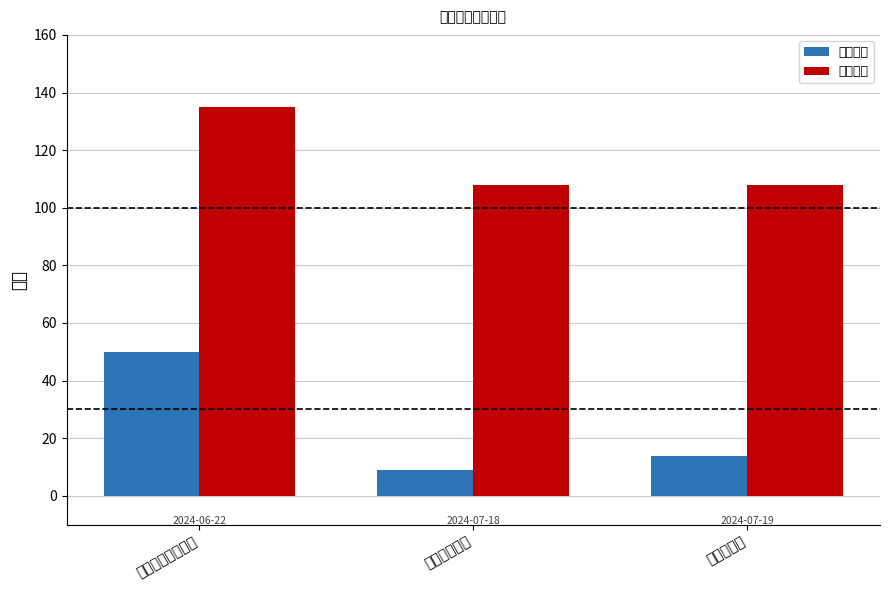

At which label is 想去人数 closest to 29?

《天鹅湖》